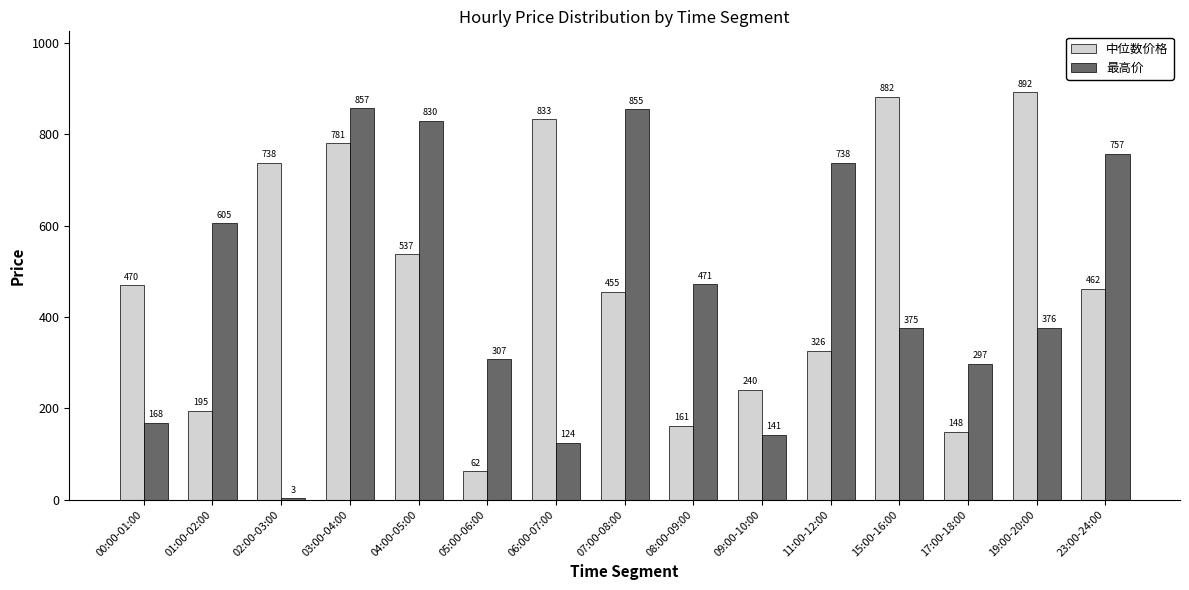

At which category is the sum across all series the highest?

03:00-04:00